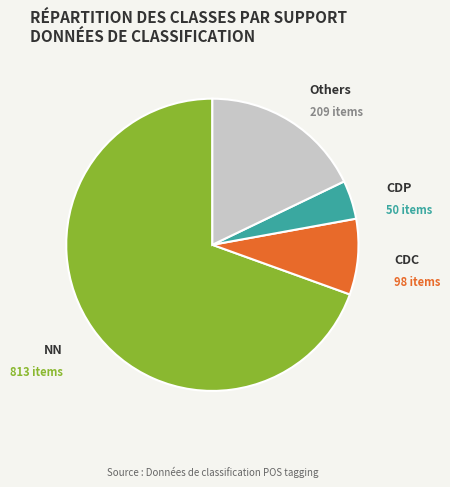

What is the smallest slice in the pie chart?

CDP